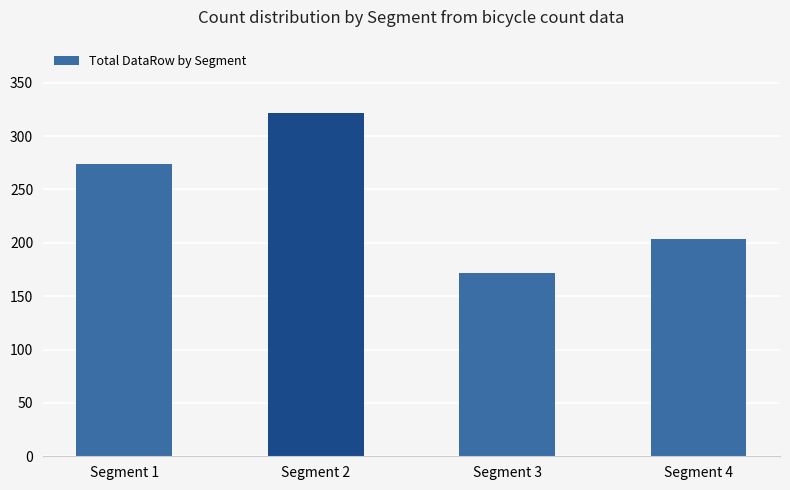

What is the difference between the second highest and minimum values?

102